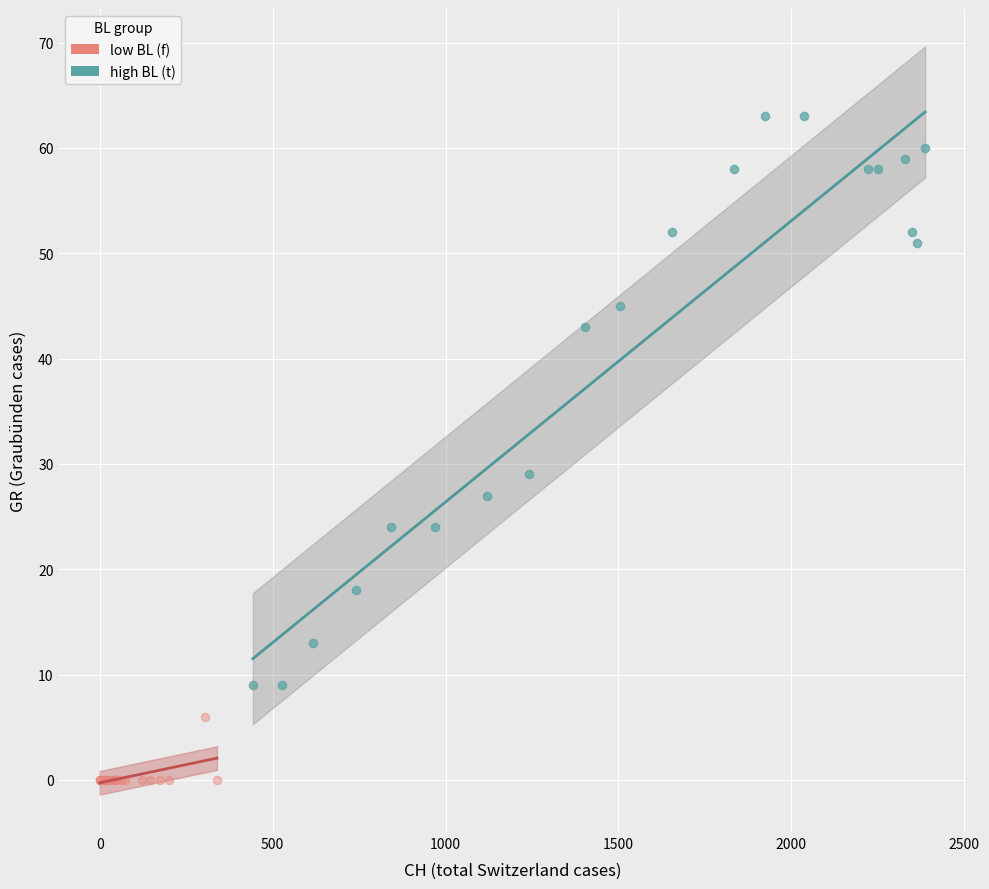

Which series contains the lowest Y value?

low BL (f)